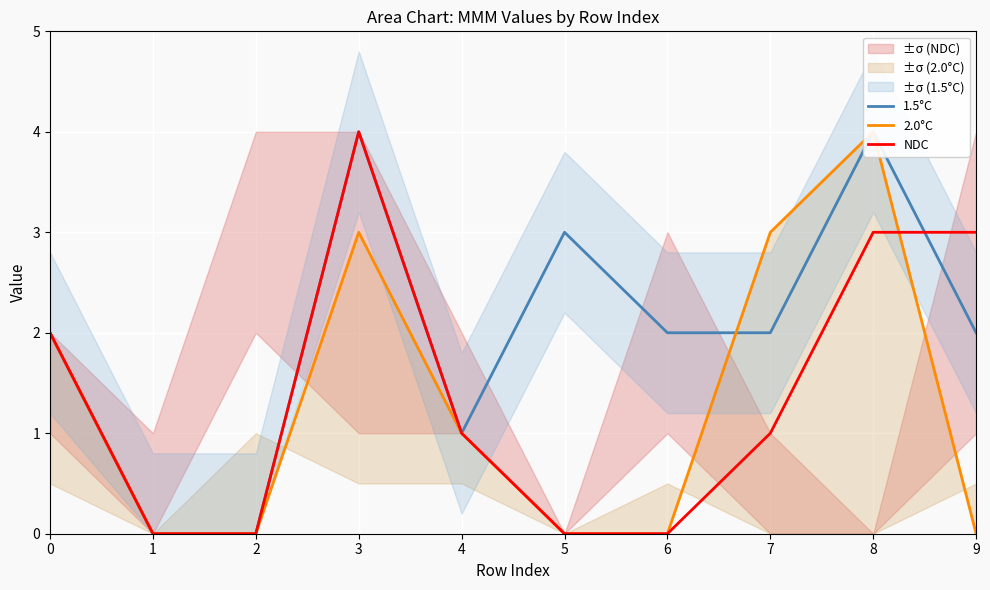

How many intersections are there between 1.5°C and NDC?

1